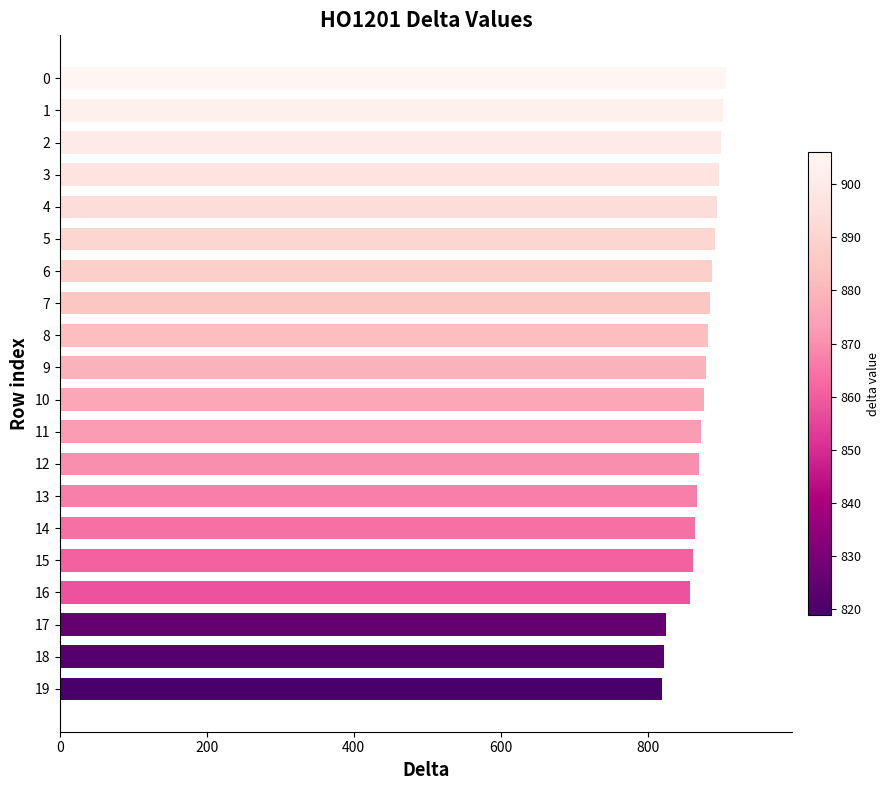

What is the value of the 20th bar from the top?

819